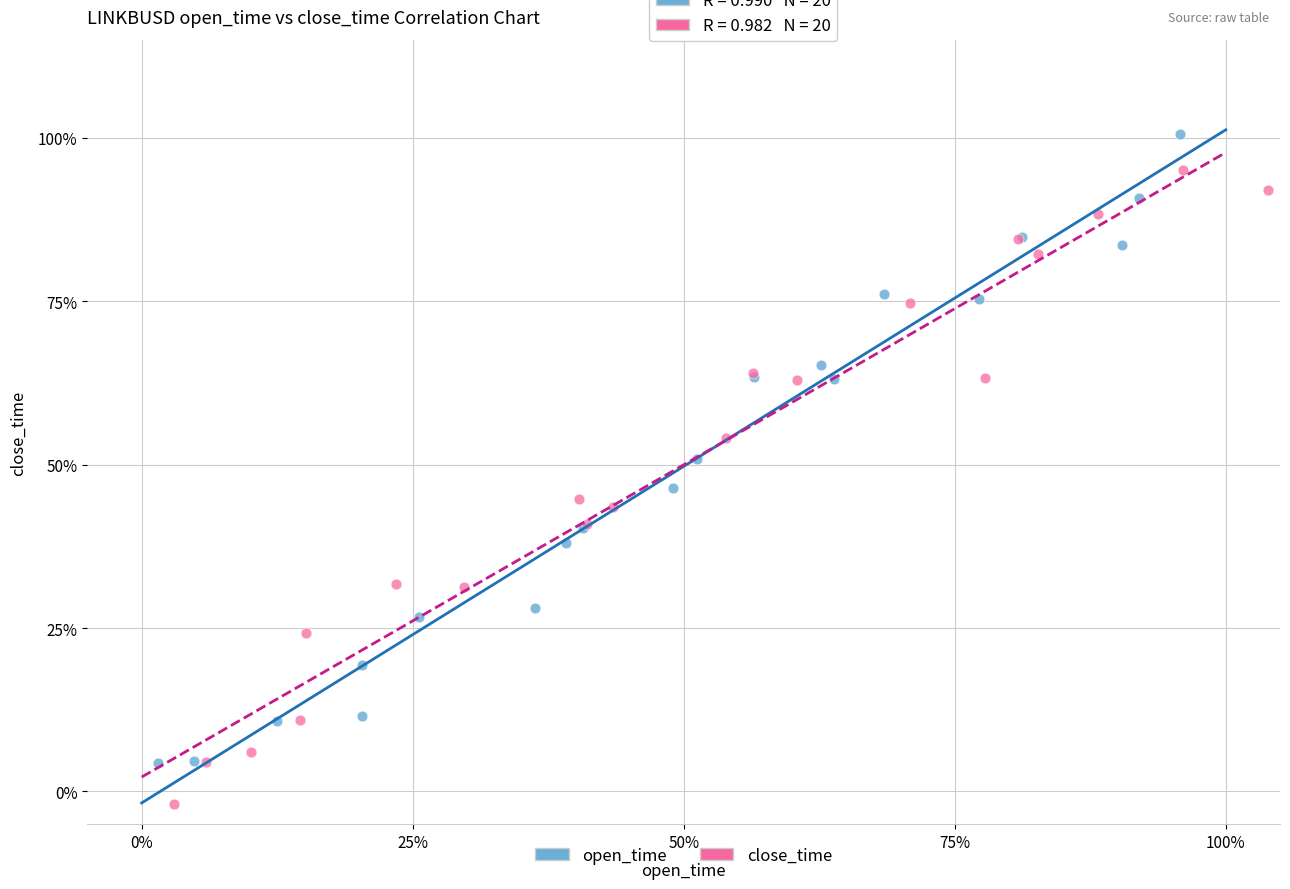

What are all the series names shown in the legend?

open_time, close_time